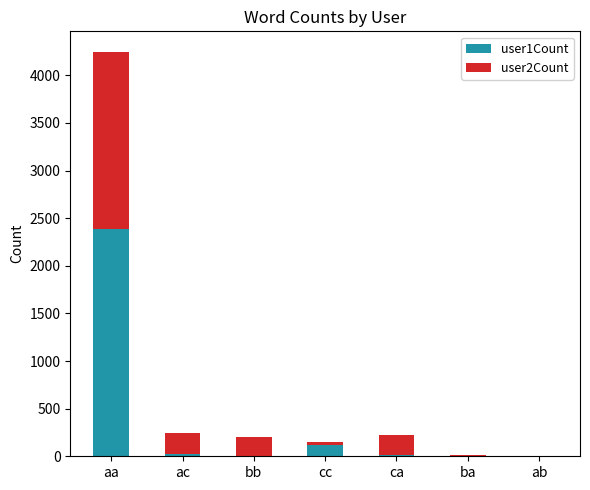

At which category is the sum across all series the highest?

aa